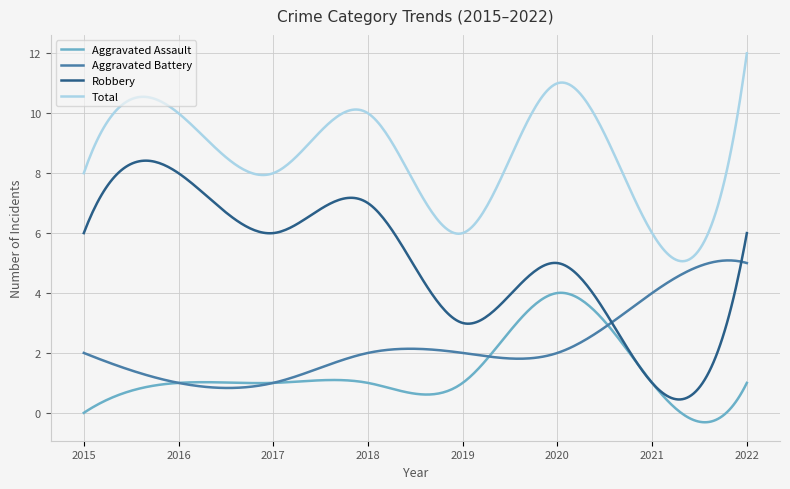

Which series has the largest total across all categories?

Total